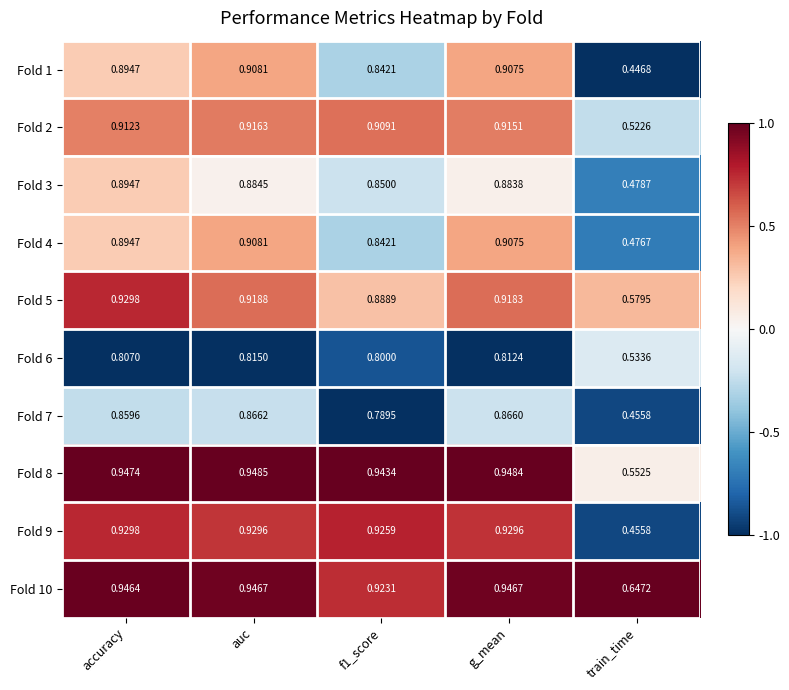

Where is Fold 4 nearest to the value 0?

train_time